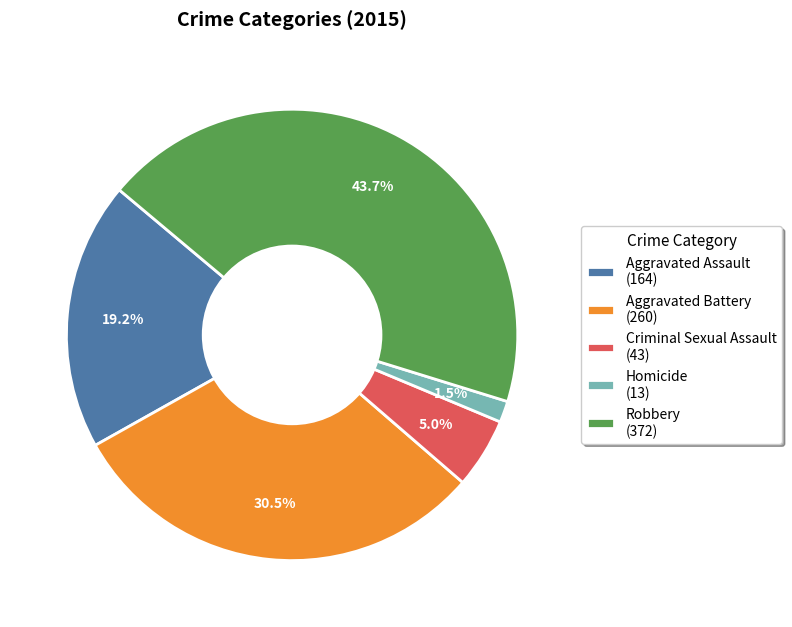

Which slice is the largest?

Robbery